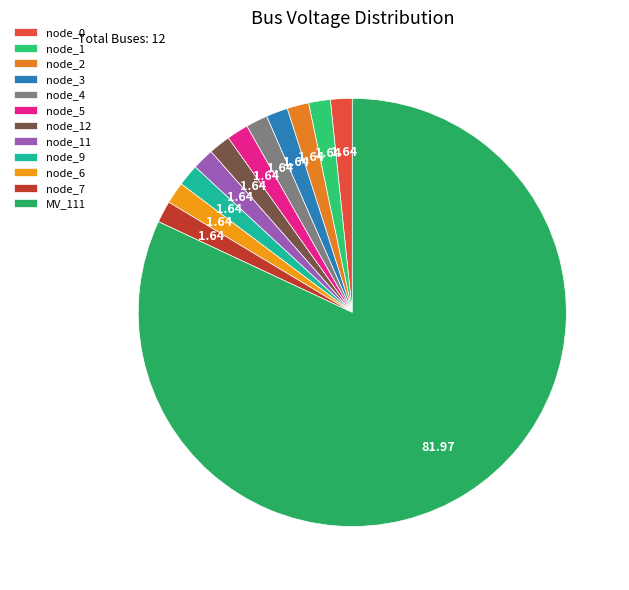

To the nearest percent, what percentage of the pie is node_11?

2%